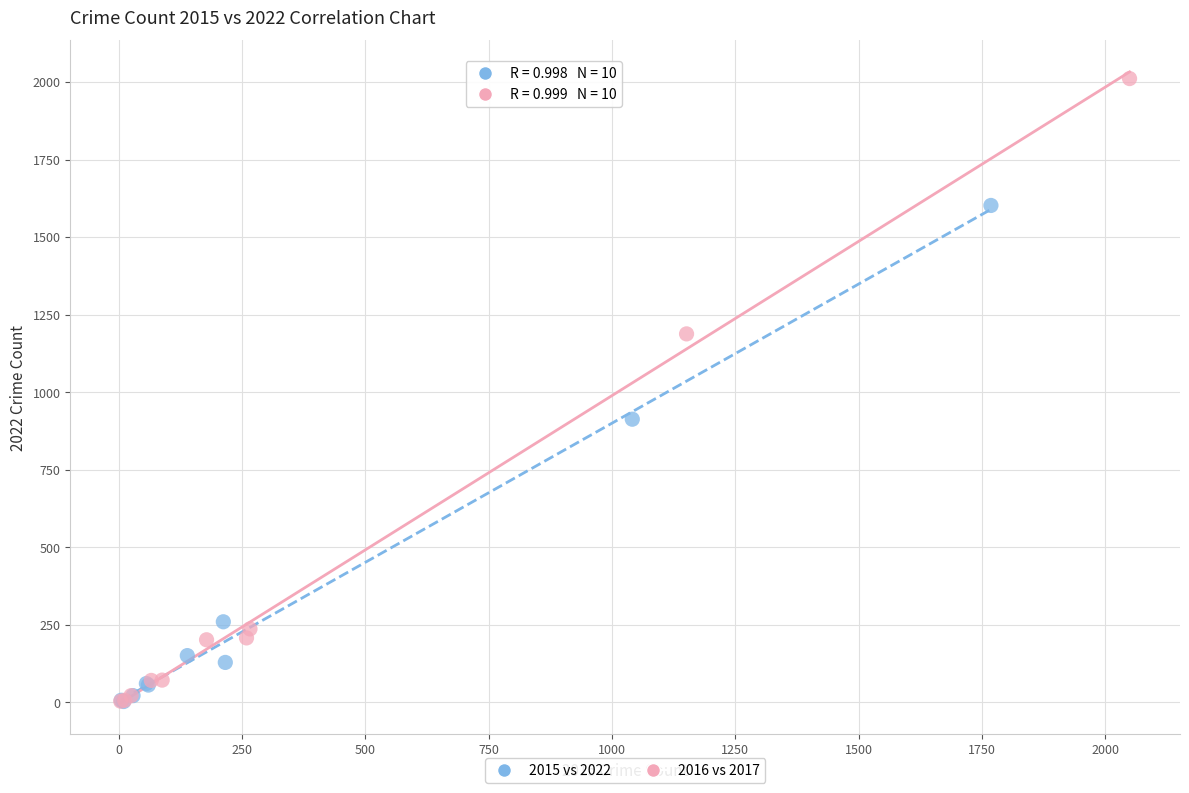

What are all the series names shown in the legend?

2015 vs 2022, 2016 vs 2017